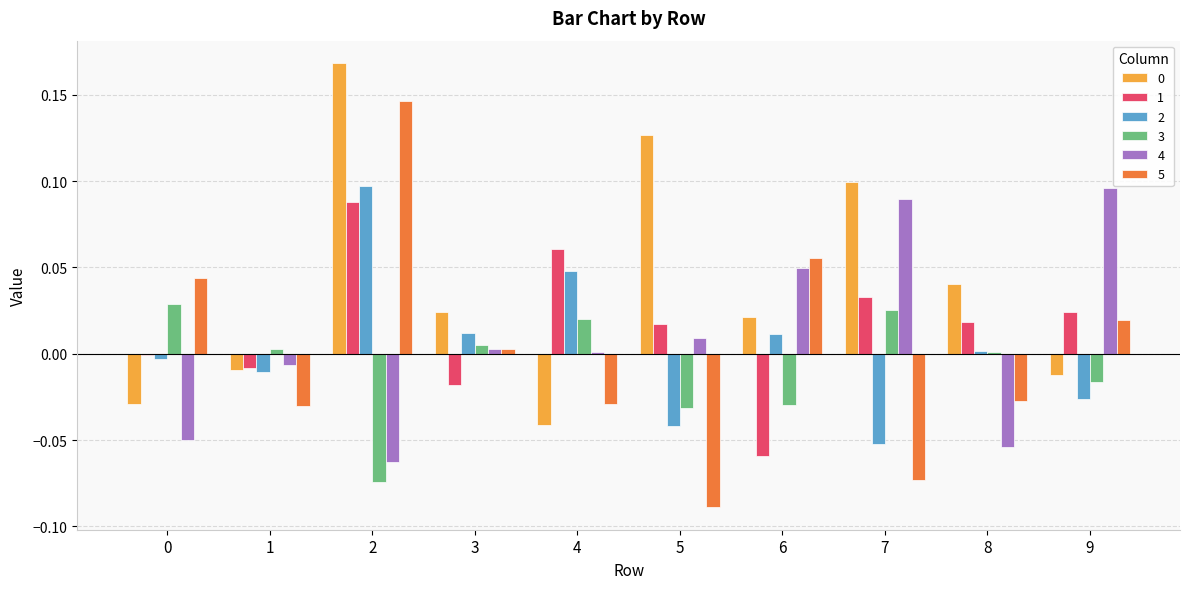

Is the value of 2 at 3 greater than the value of 5 at 2?

No